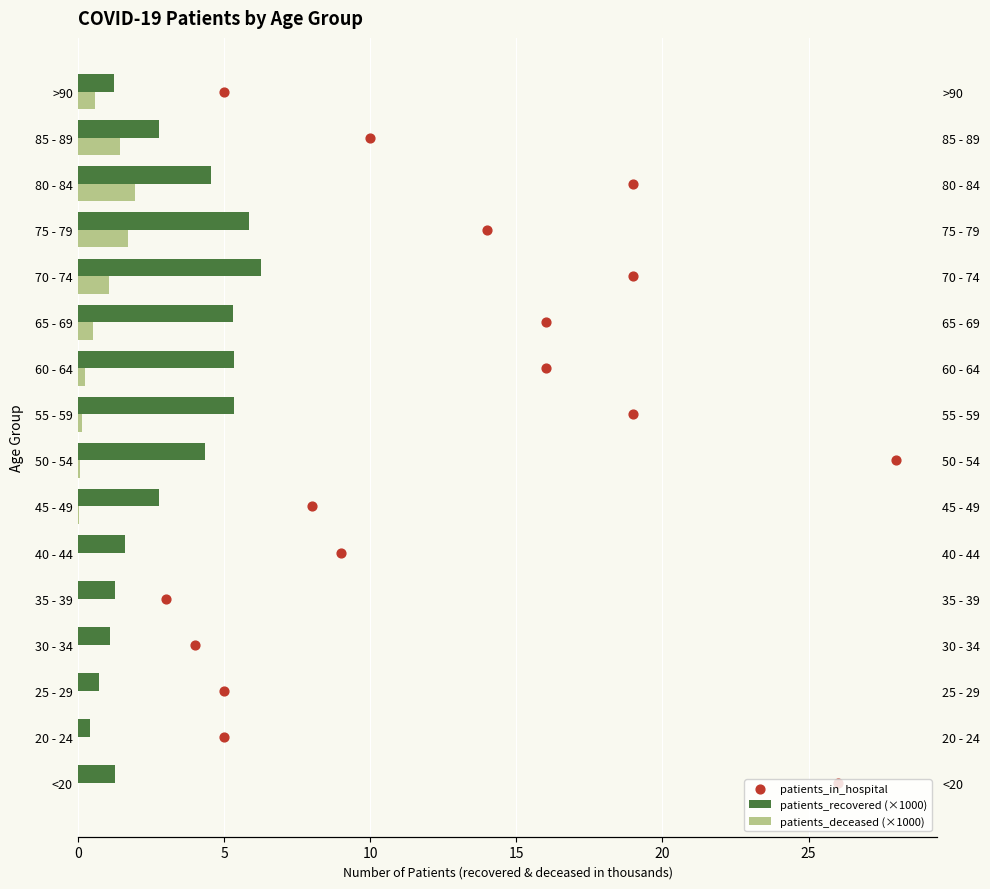

Which series has the widest spread of Y values?

patients_in_hospital